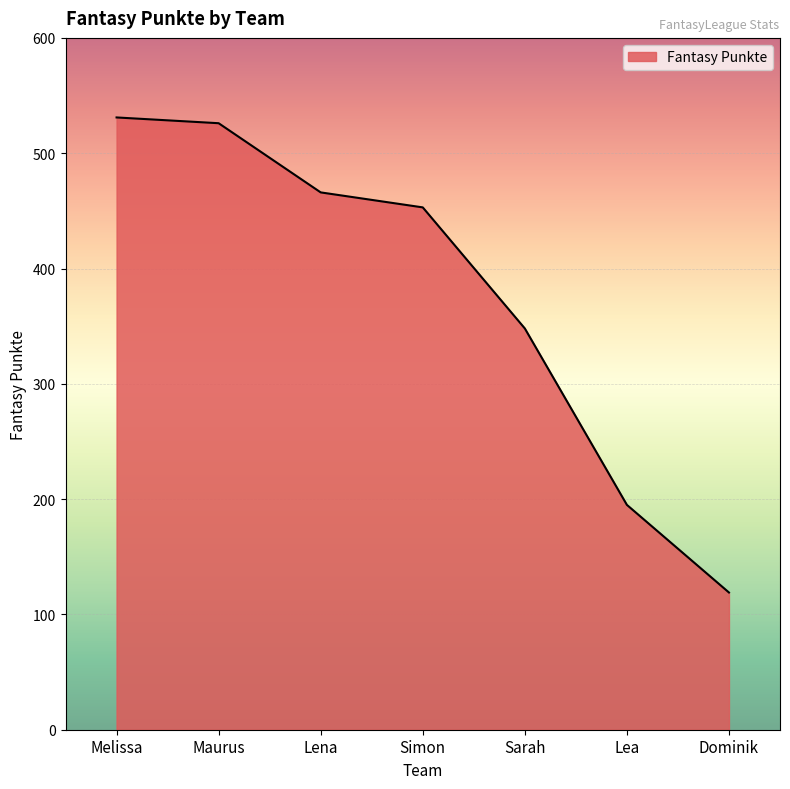

Between Lea and Maurus, which is larger?

Maurus